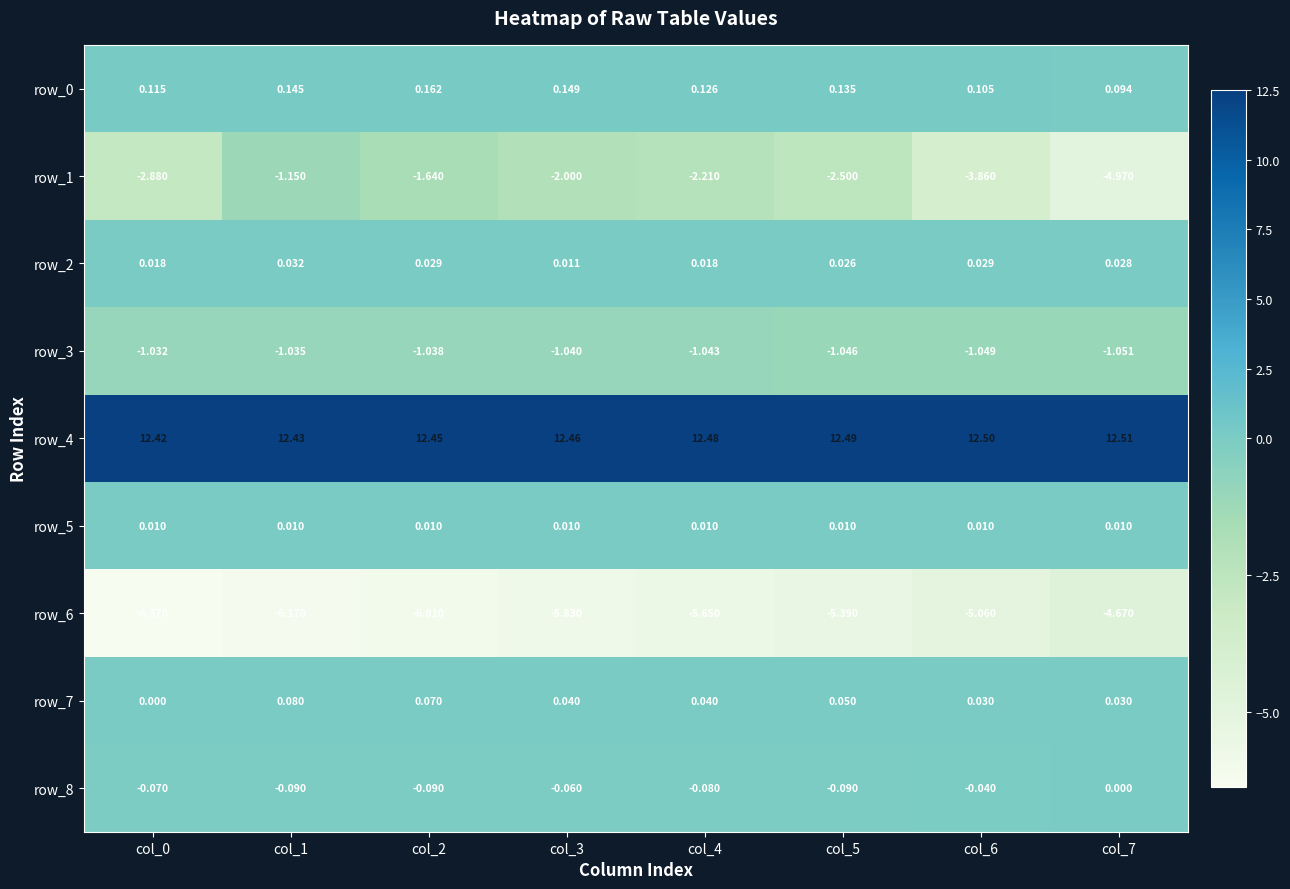

How many series are shown in this chart?

9